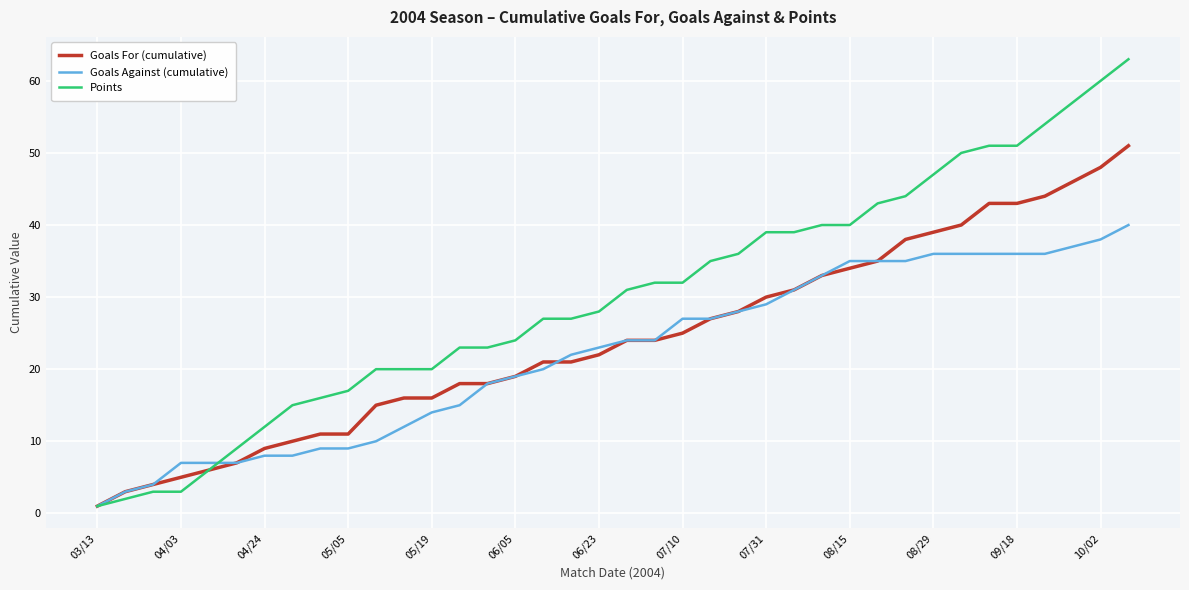

List the series in order of their peak value, highest first.

Points, Goals For (cumulative), Goals Against (cumulative)